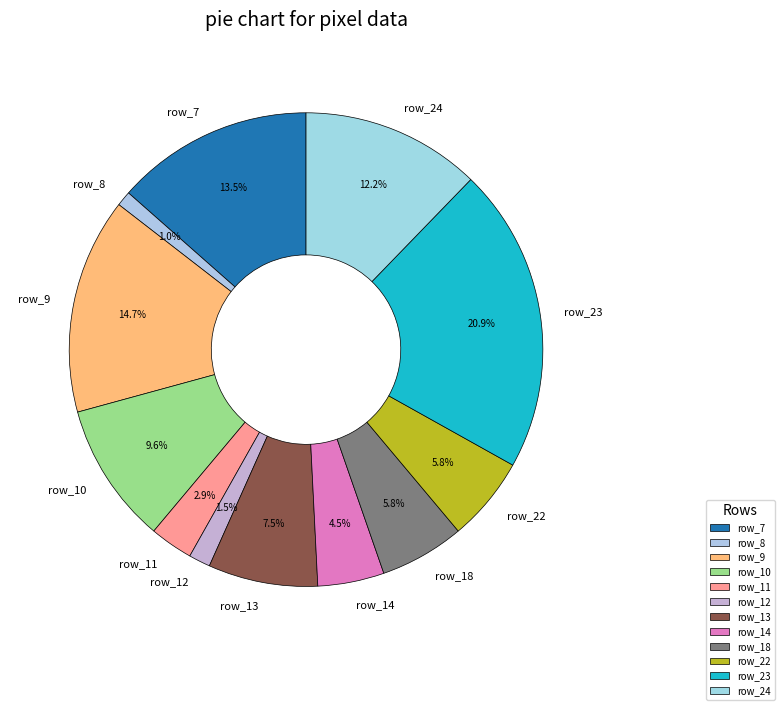

Which has a higher value, row_24 or row_11?

row_24